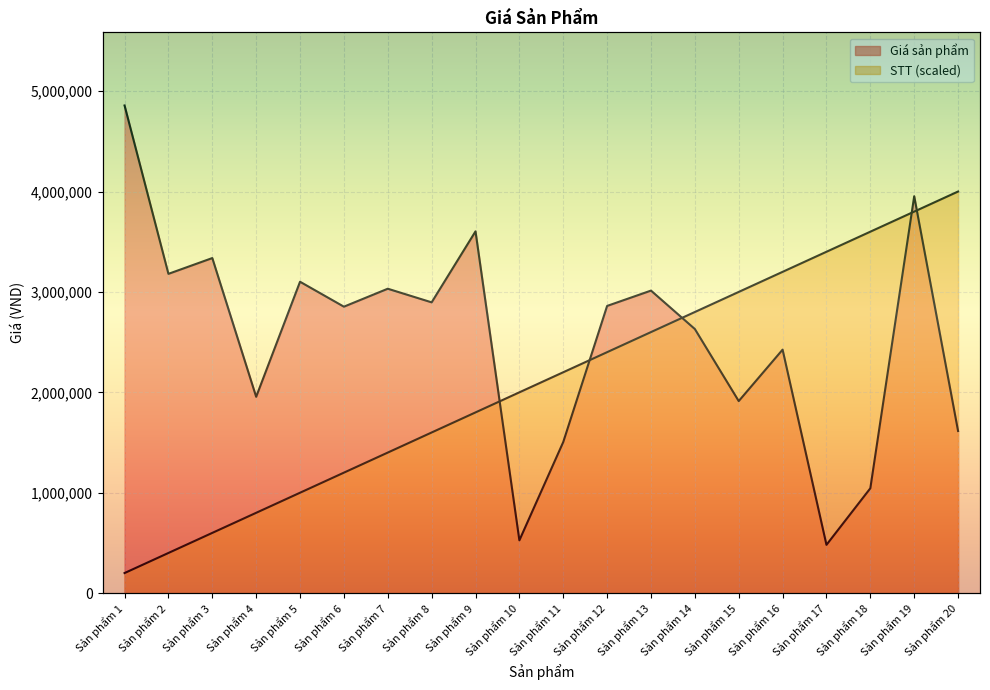

What is the spread (max minus min) of values at Sản phẩm 11?

695041